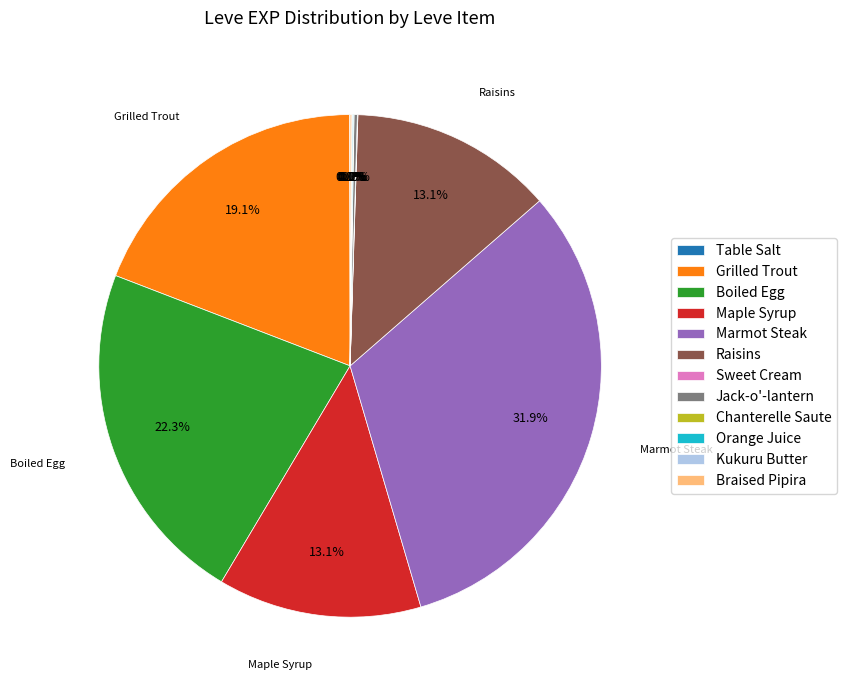

To the nearest percent, what is the average slice percentage?

8%